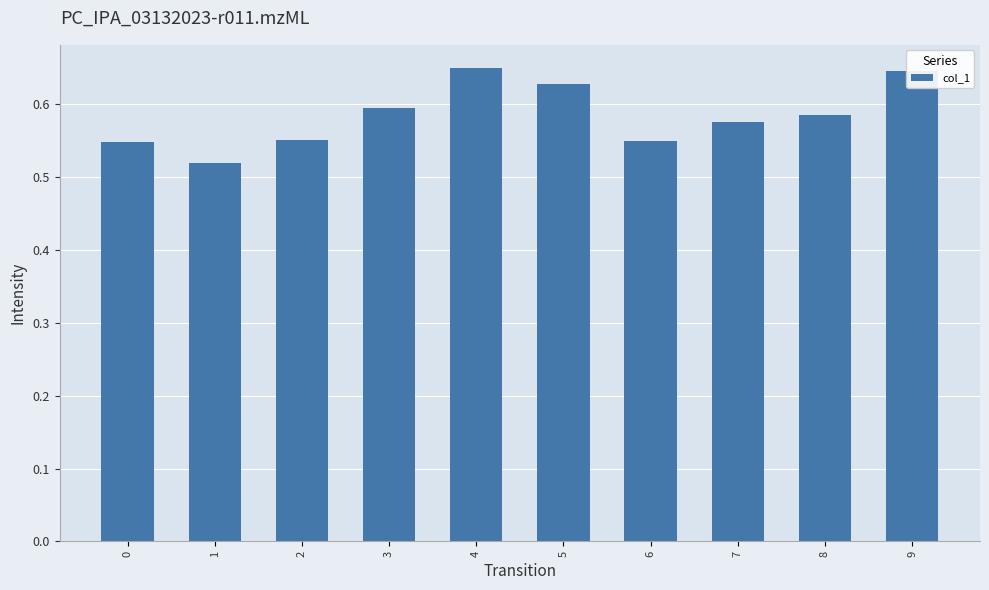

How many values are between 0 and 1?

10